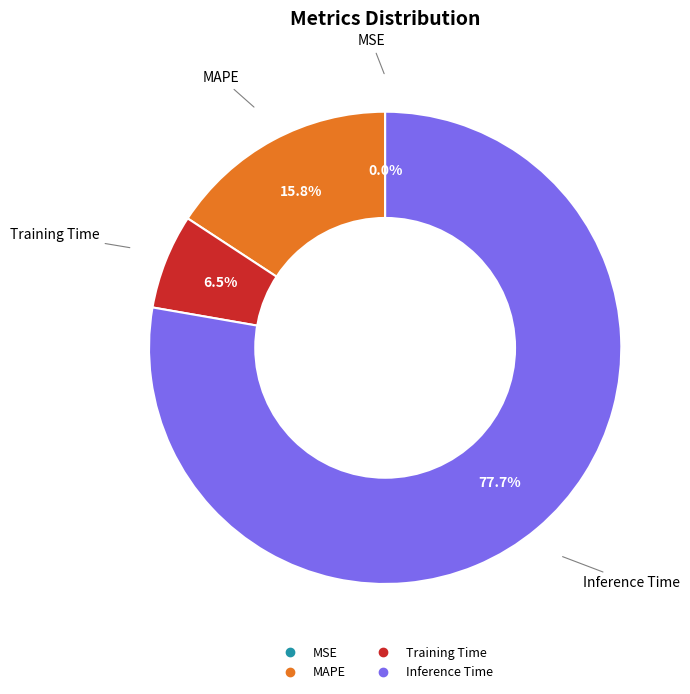

Is there any slice that represents more than half of the pie?

Yes